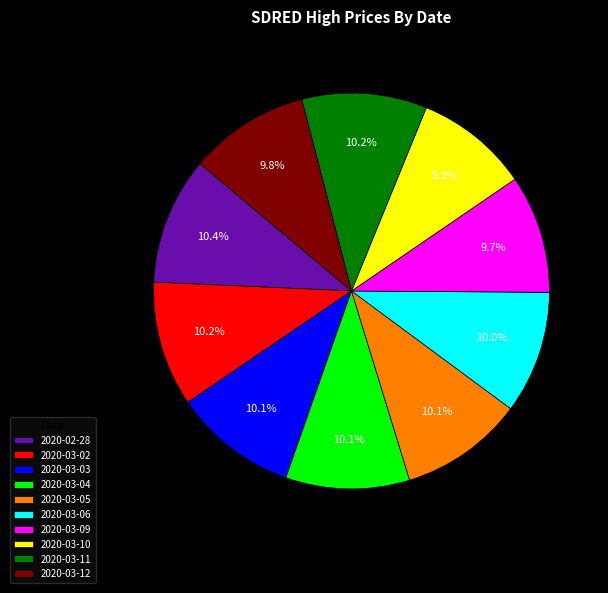

To the nearest percent, what percentage of the pie is 2020-03-12?

10%